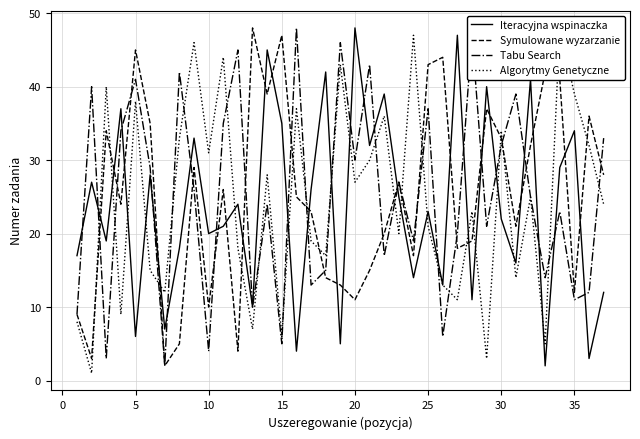

Count the number of data series in this chart.

4